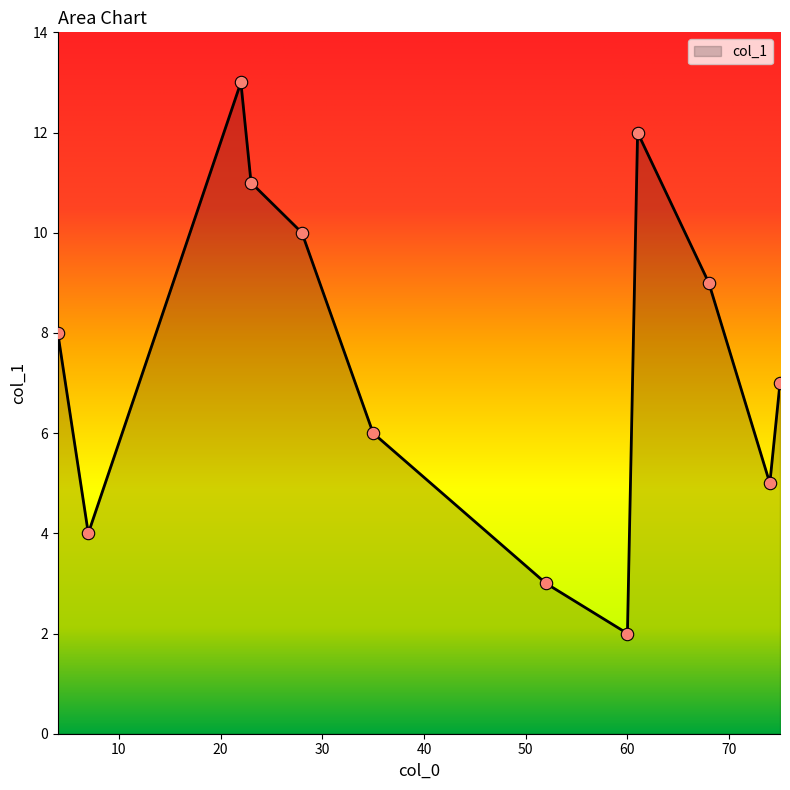

What is the greatest value displayed?

13.0